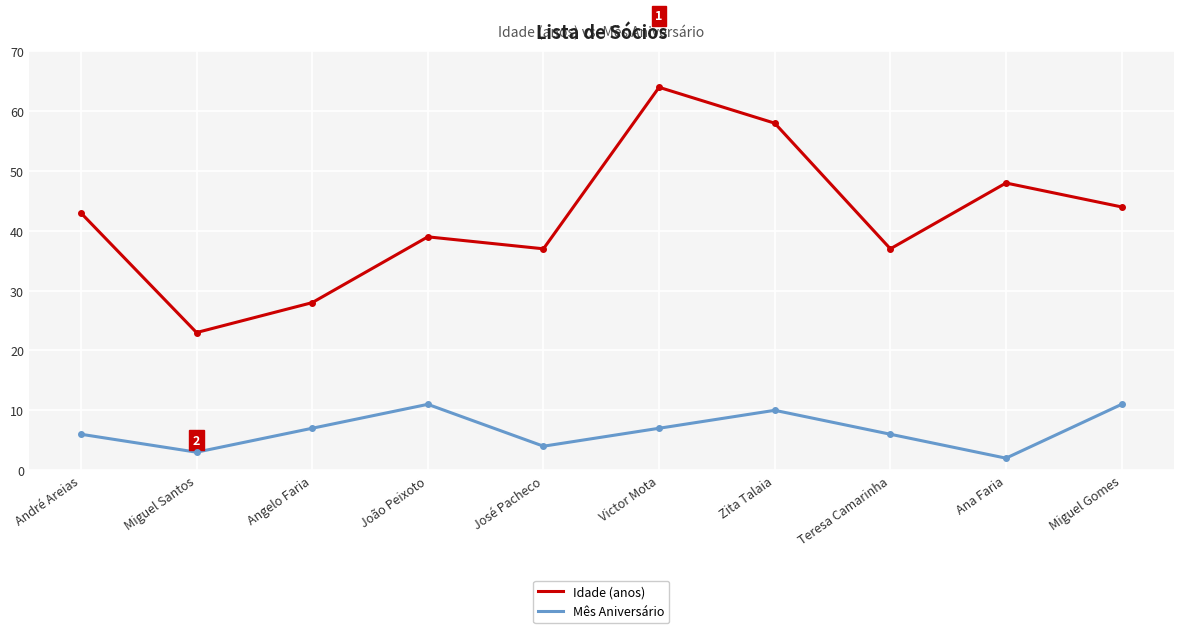

What position from the right is André Areias?

10